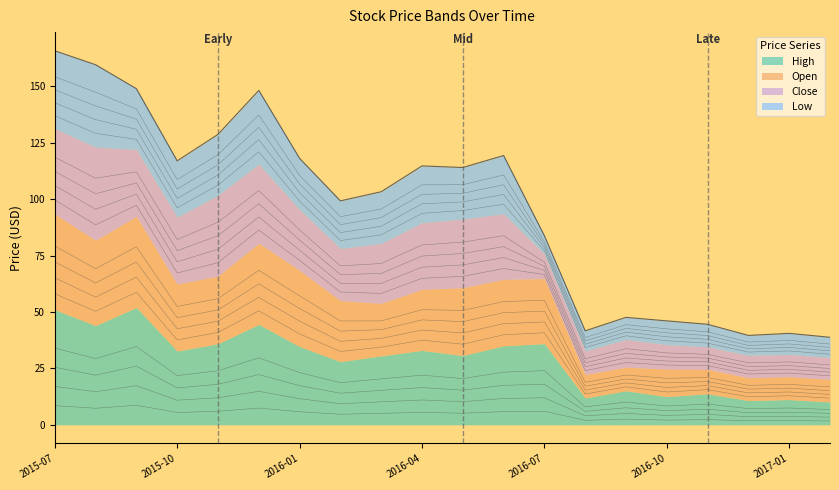

Does the chart display data point markers on the line(s)?

No